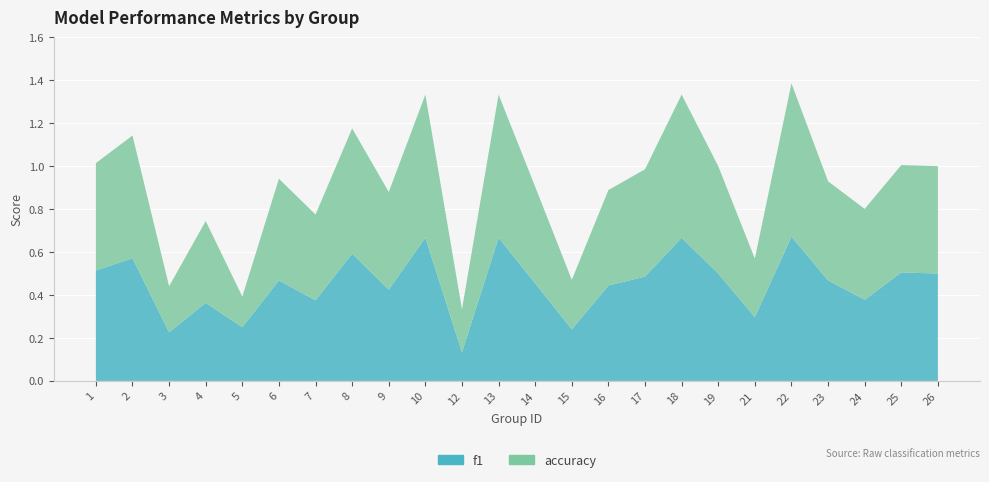

Reading left to right, extract all data points from this chart.

f1: 0.5	0.6	0.2	0.4	0.2	0.5	0.4	0.6	0.4	0.7	0.1	0.7	0.5	0.2	0.4	0.5	0.7	0.5	0.3	0.7	0.5	0.4	0.5	0.5
accuracy: 0.5	0.6	0.2	0.4	0.1	0.5	0.4	0.6	0.5	0.7	0.2	0.7	0.5	0.2	0.4	0.5	0.7	0.5	0.3	0.7	0.5	0.4	0.5	0.5